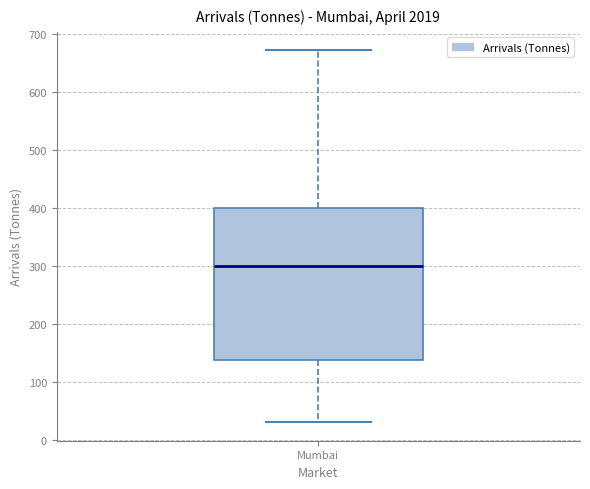

Transcribe this box plot: give where the median line is, the range the box spans, and where the two whiskers end, as read against the y-axis. The values are not printed on the chart, so give them approximately, as read against the axis.

median 300, box 140 to 400, whiskers 30 to 670